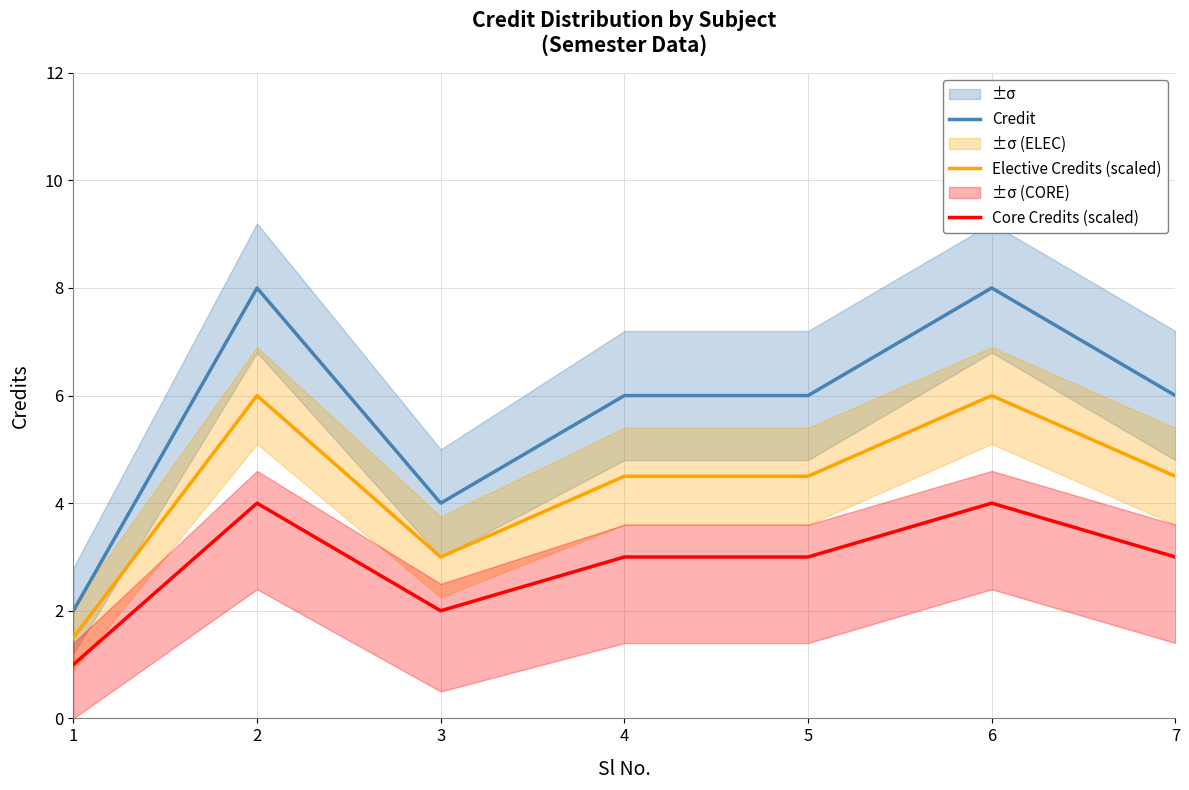

Which category has the lowest value in the Core Credits (scaled) series?

1